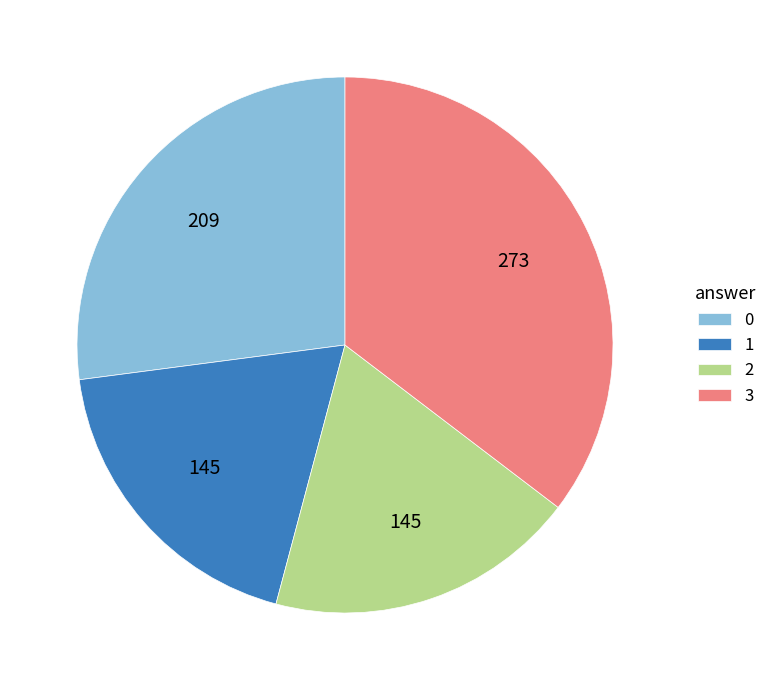

Is it true that 0 is 39% of the pie?

False